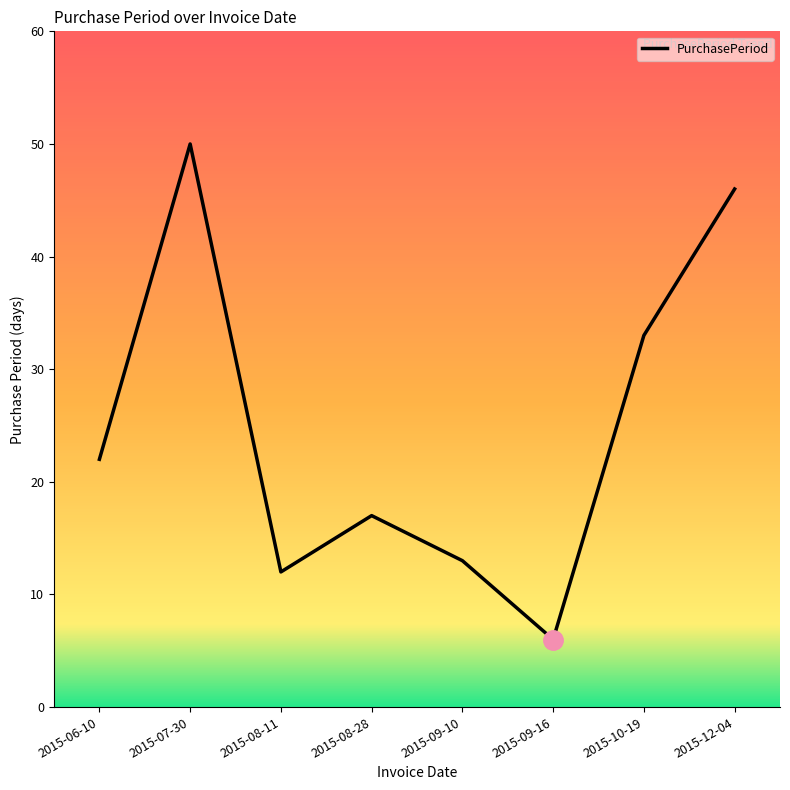

At which category does the data reach its first local valley?

2015-08-11